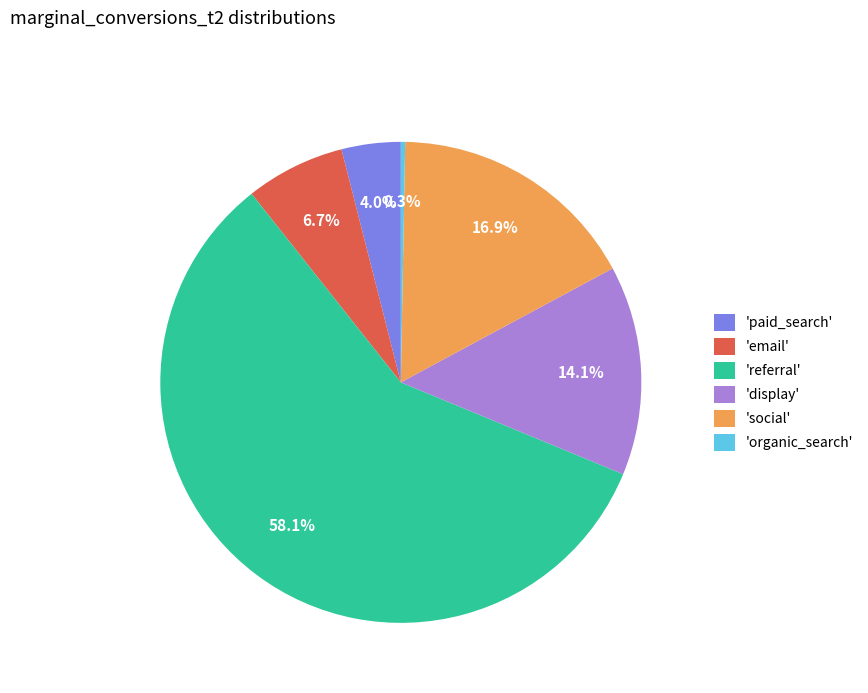

Is there a majority slice in this chart?

Yes